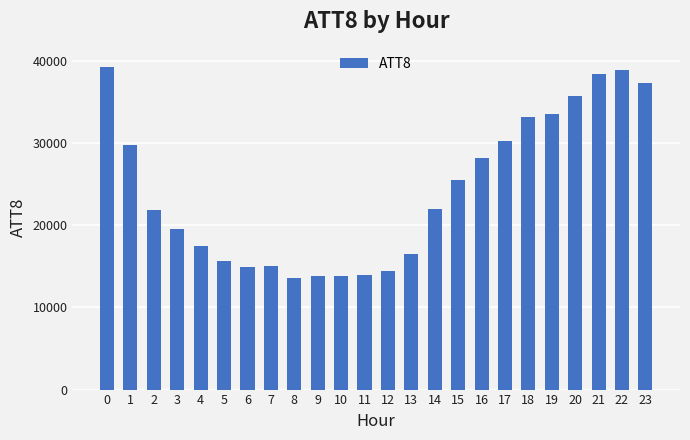

Approximately how many times larger is the value at 8 compared to 20?

0.4